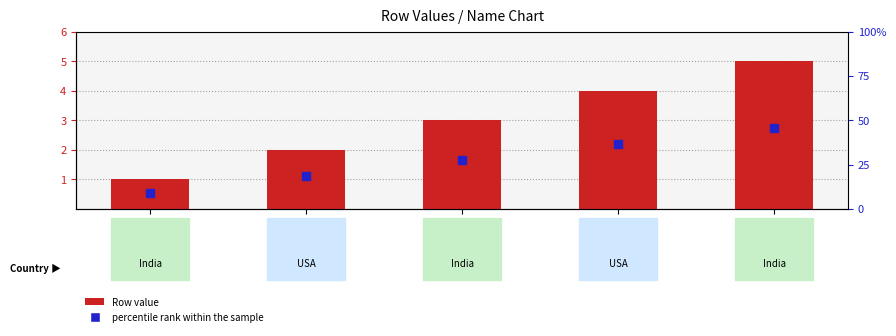

How many values exceed 3?

2